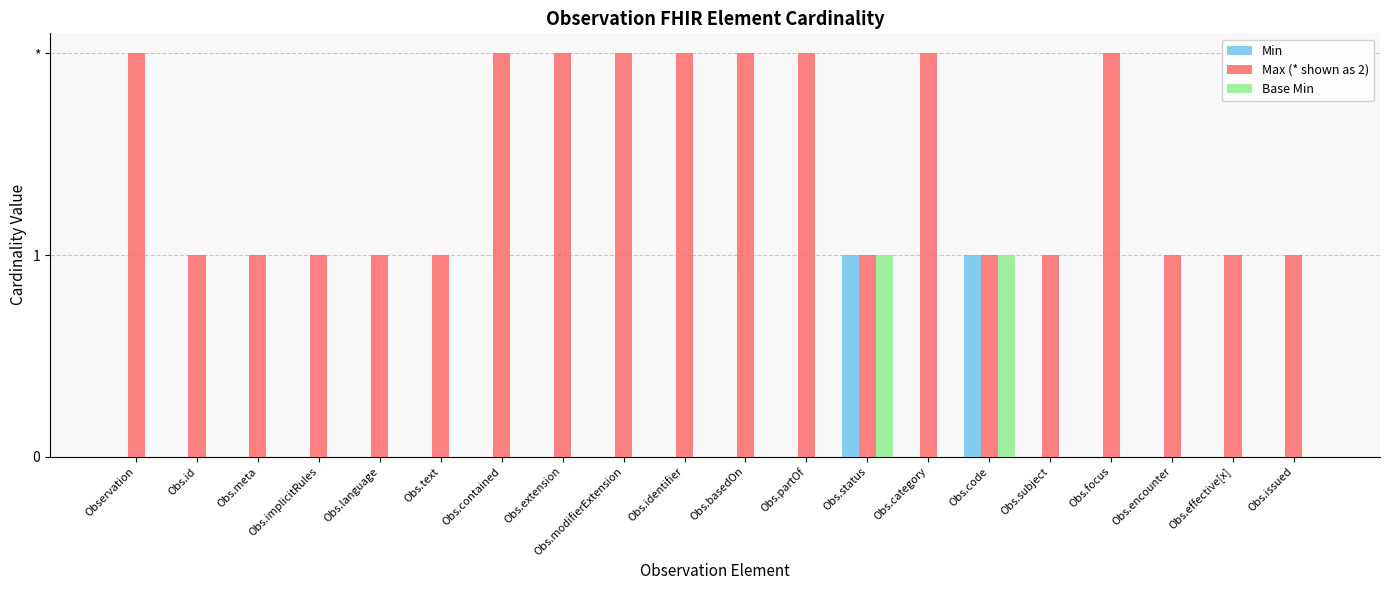

Rank the series by their maximum value, from highest to lowest.

Max (* shown as 2), Min, Base Min